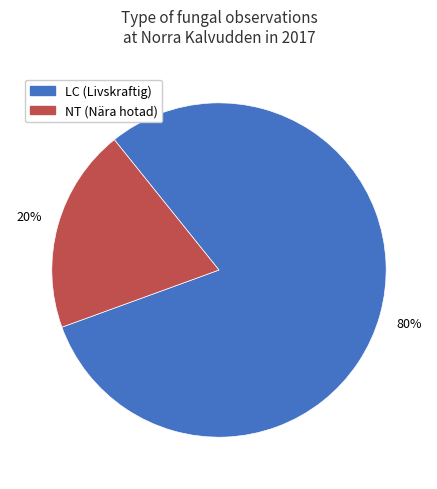

To the nearest percent, what portion does NT (Nära hotad) represent?

20%